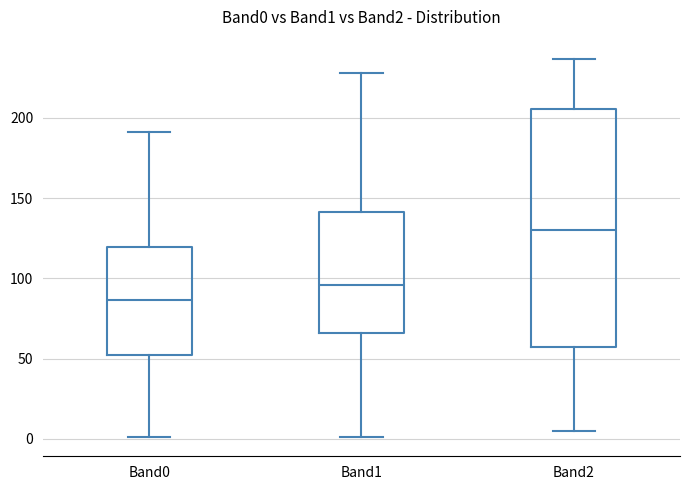

Reading left to right, read every box against the y-axis: the position of its median line, the range the box covers, and the ends of its whiskers. The values are not printed on the chart, so give them approximately, as read against the axis.

Band0: median 85, box 50 to 120, whiskers 0 to 190
Band1: median 95, box 65 to 140, whiskers 0 to 230
Band2: median 130, box 55 to 205, whiskers 5 to 235